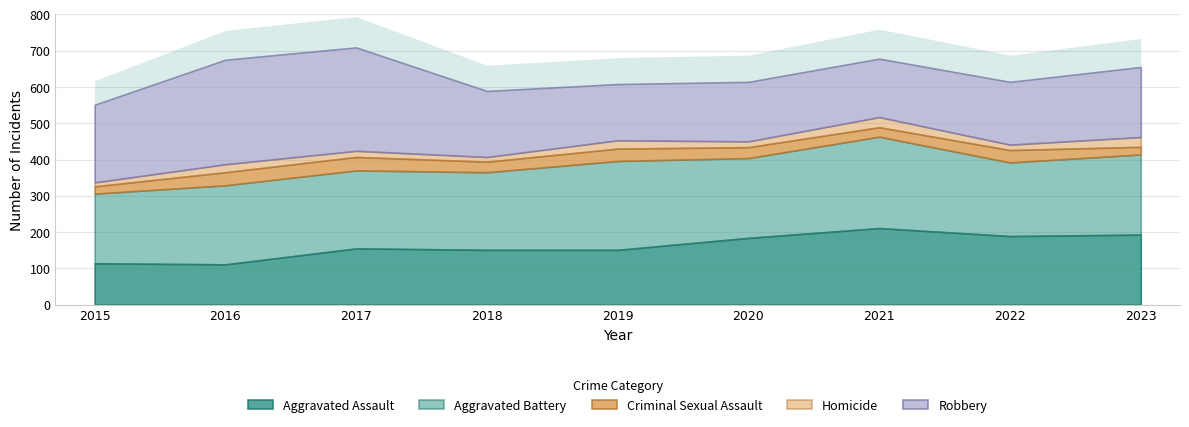

What is the smallest value displayed?

11